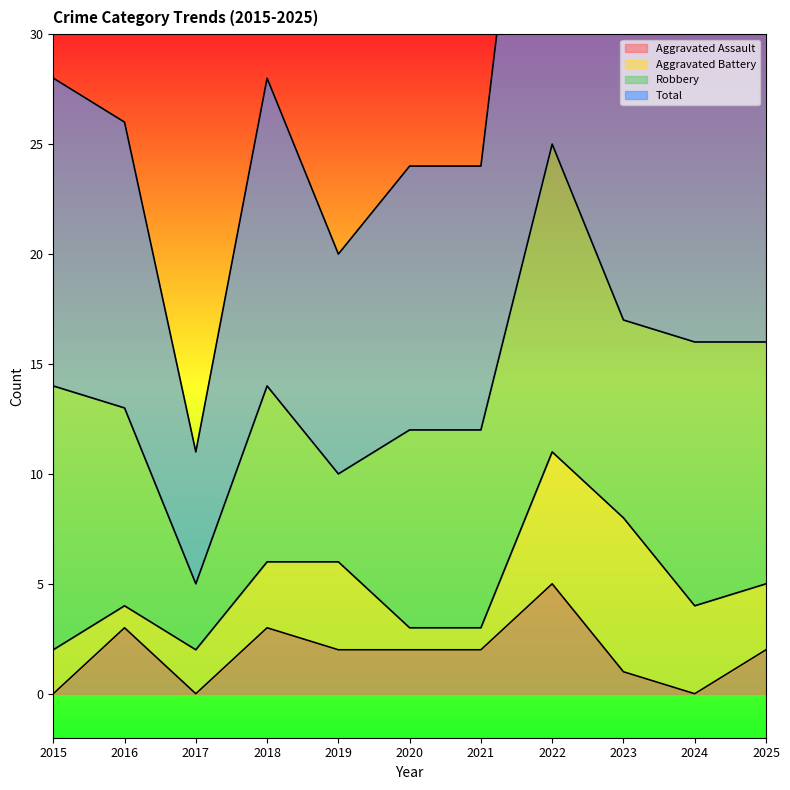

How many data points does each series have?

11